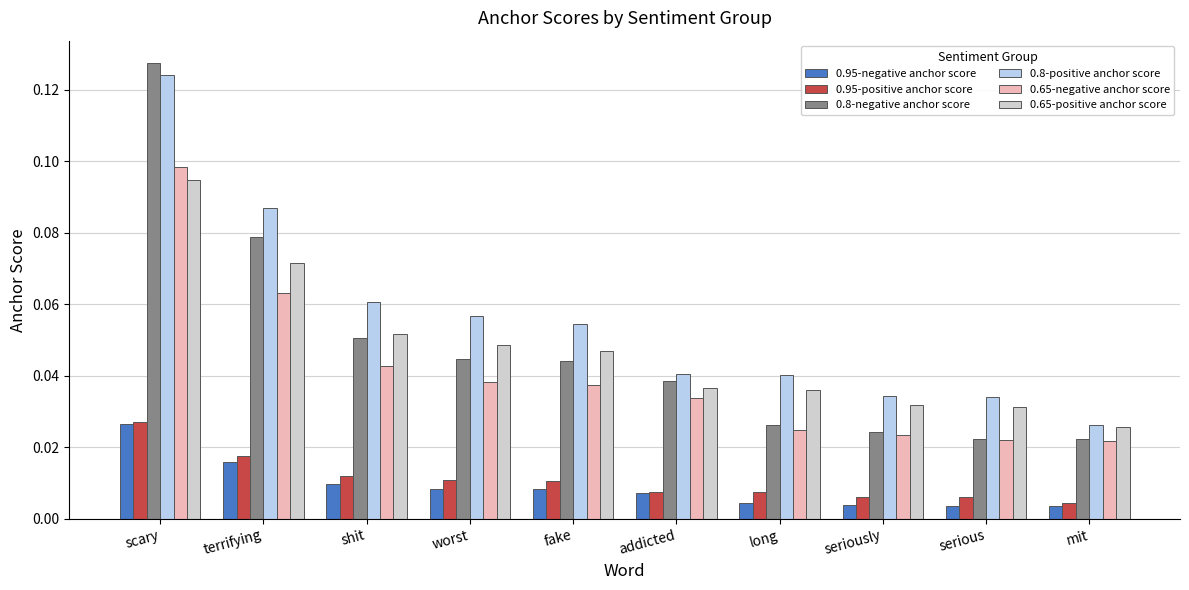

Between scary and addicted, which series saw the biggest shift?

0.8-negative anchor score